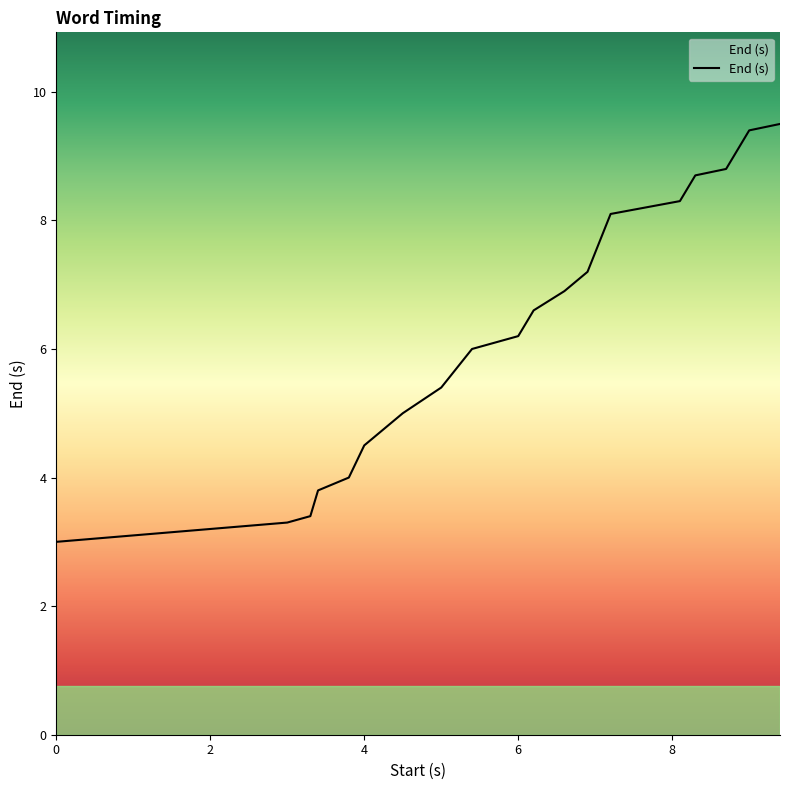

What is the minimum value shown in the chart?

3.0